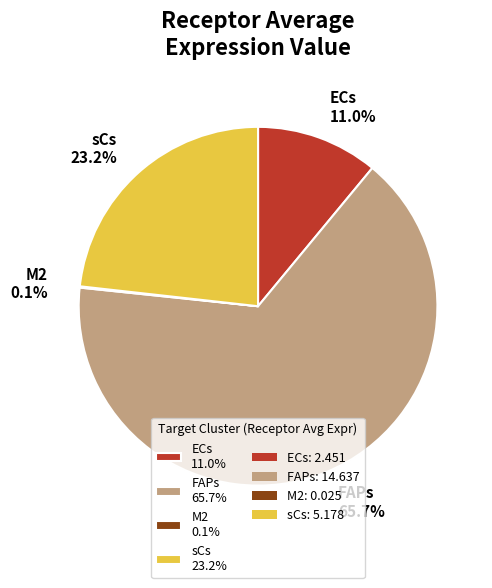

Which slice is the largest?

FAPs